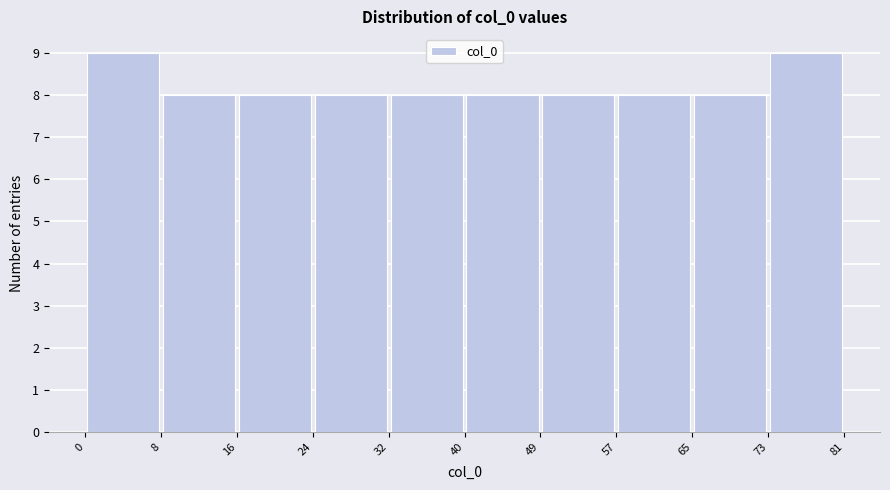

What is the height of the bar covering 65 to 73 on the x-axis? The values are not printed on the chart, so give them approximately, as read against the axis.

8